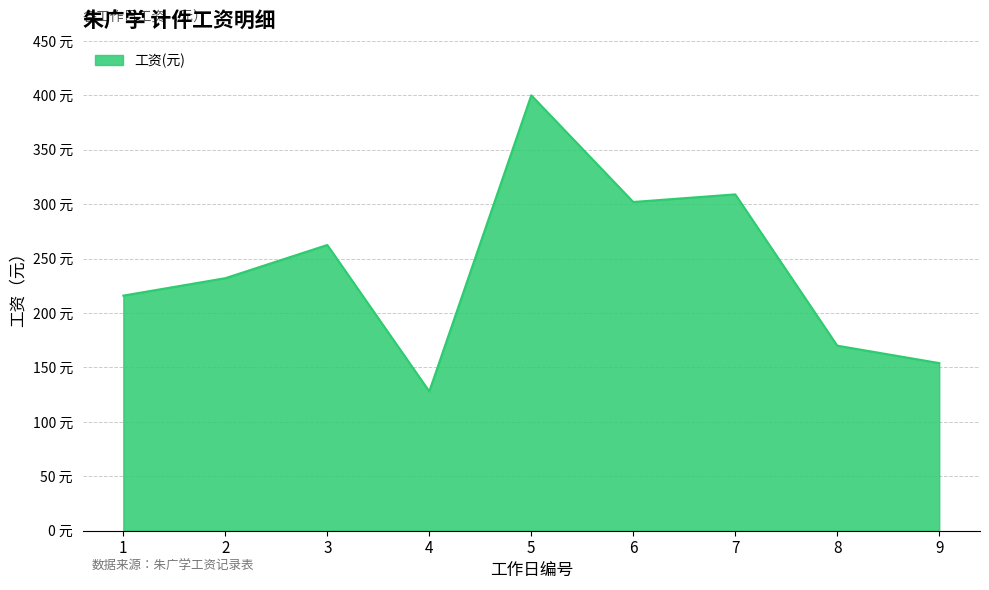

What is the ratio of the value at 8 to the value at 4?

1.3